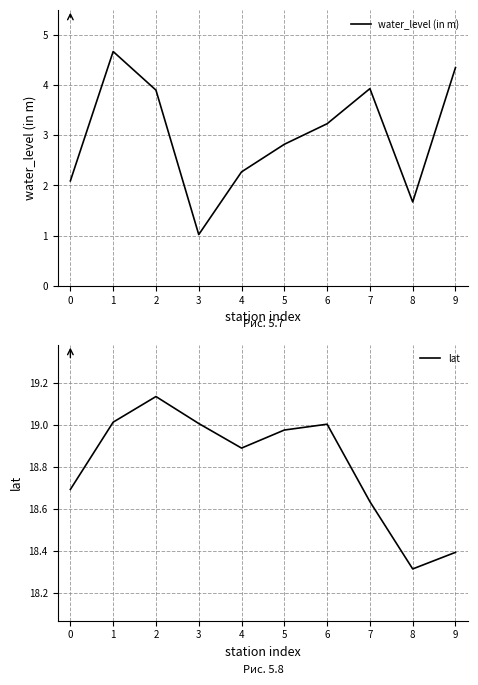

What value does the lat series have at 0?

18.7